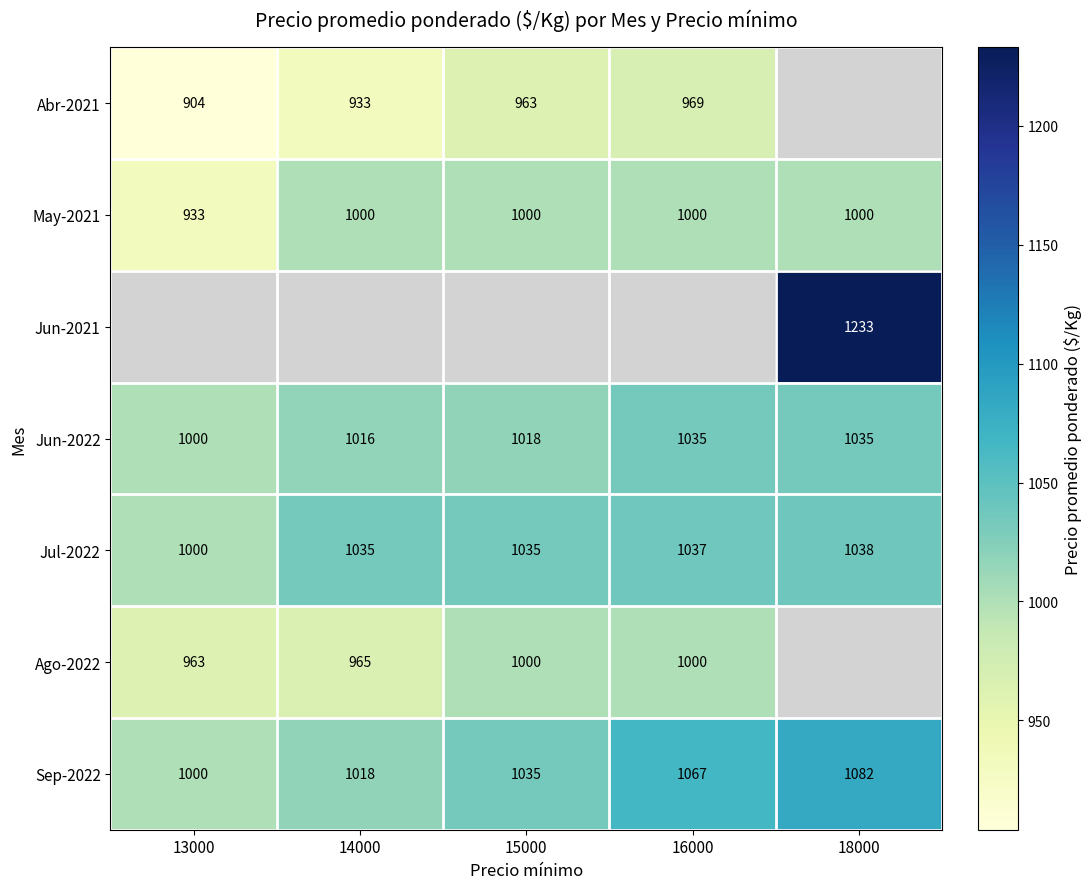

What is the difference between the second highest and second lowest values in the Sep-2022 series?

49